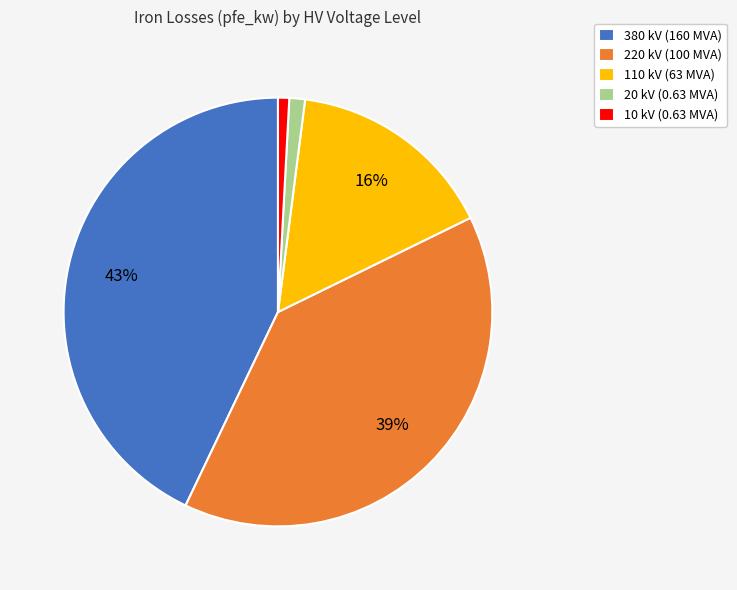

Is there any slice that represents more than half of the pie?

No